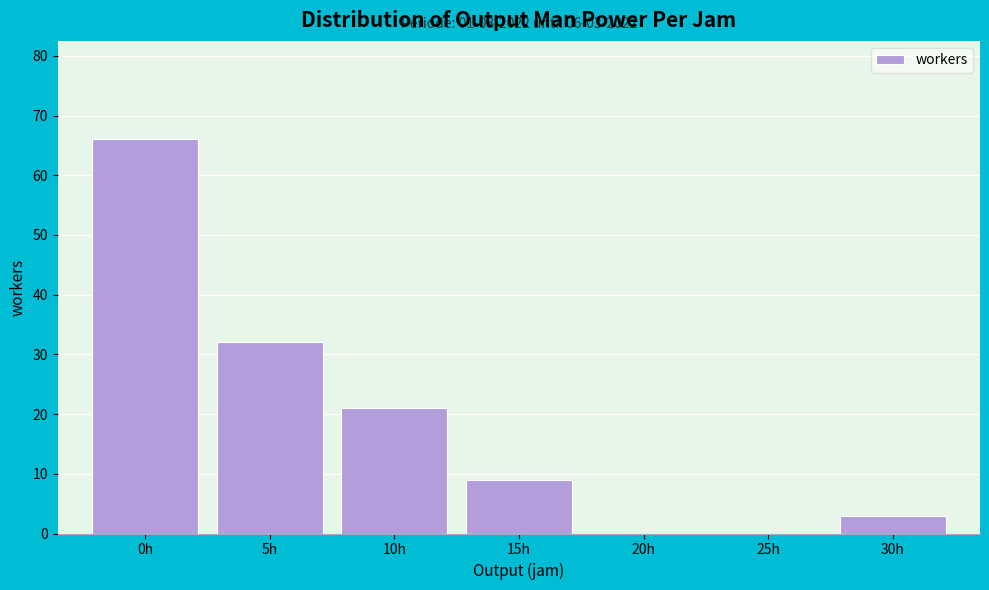

Reading left to right, list all the values displayed in this chart.

0h=66	5h=32	10h=21	15h=9	20h=0	25h=0	30h=3